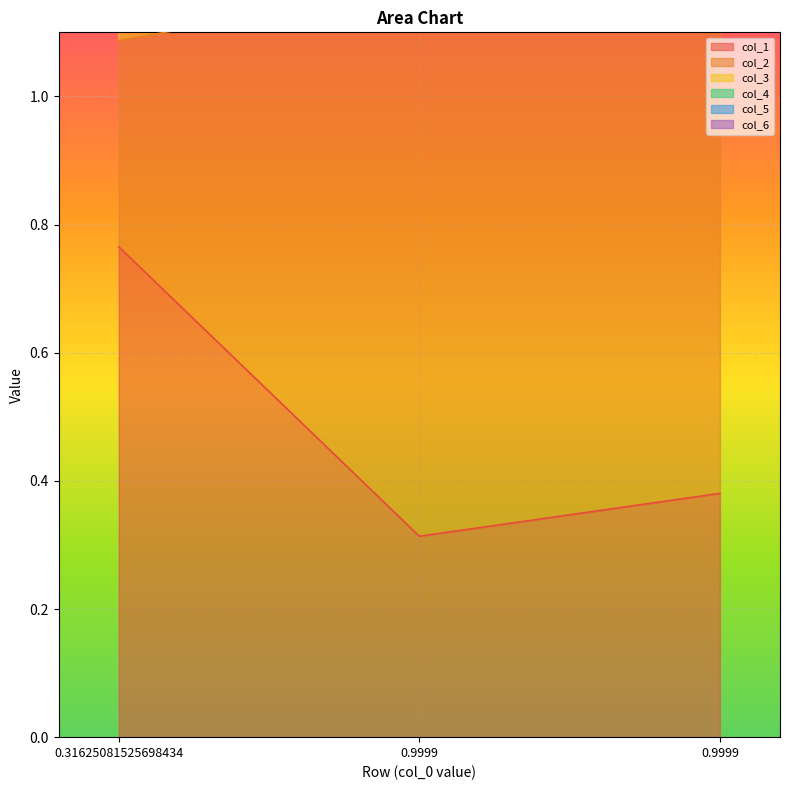

At 0.9999, list the series in order from largest to smallest.

col_2, col_3, col_5, col_1